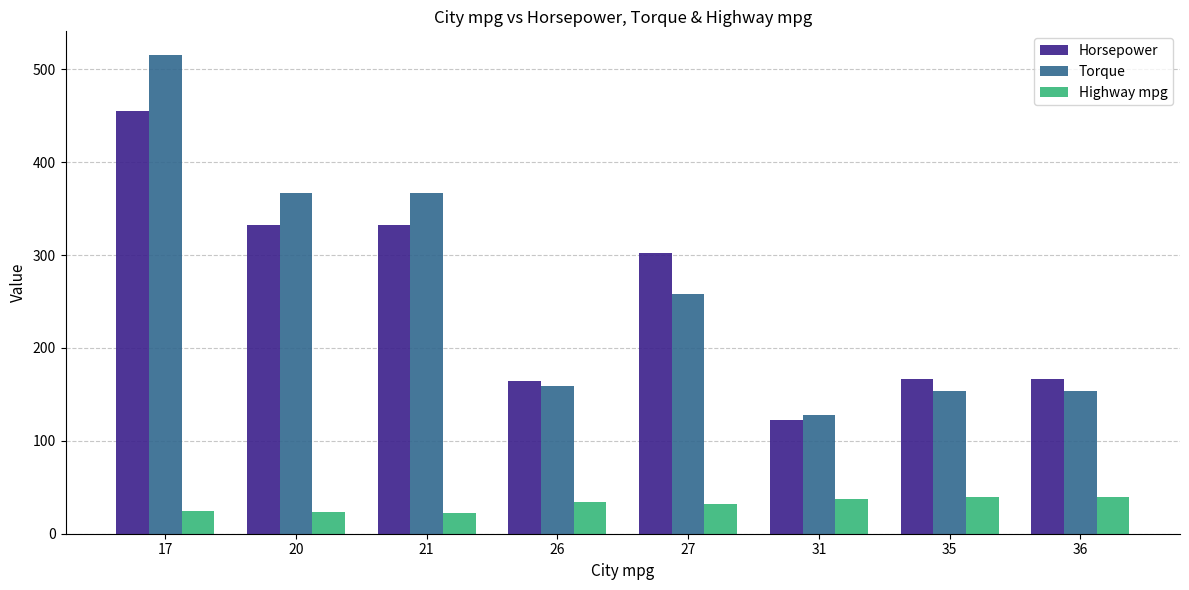

How many data points in Highway mpg are less than 34?

4